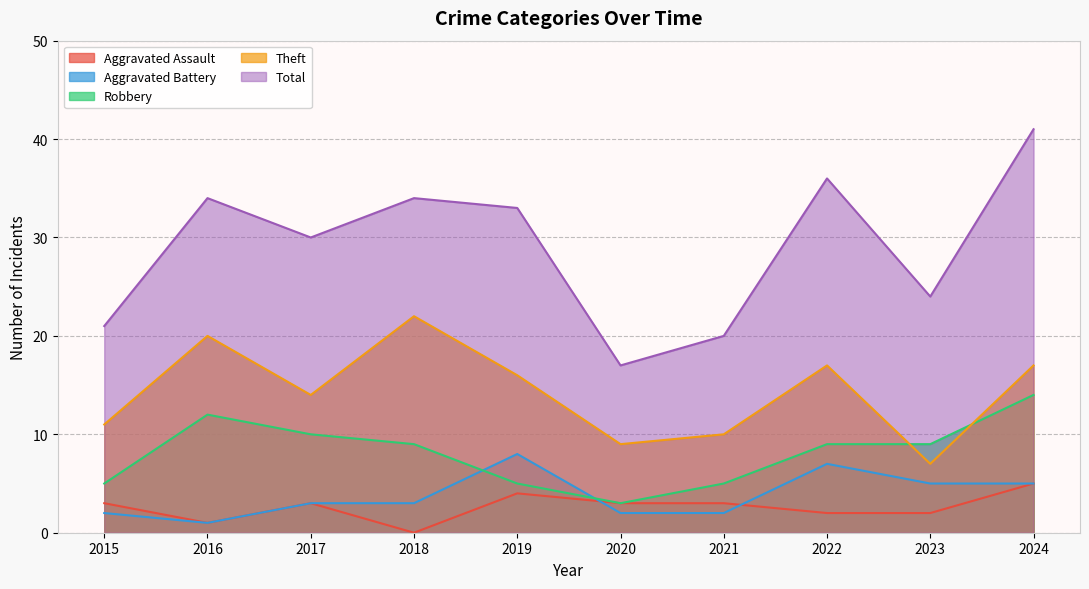

Where is Total nearest to the value 29?

2017